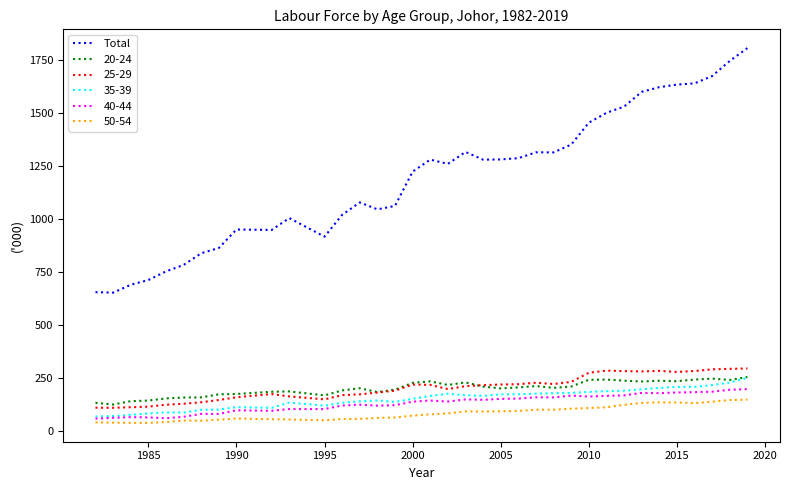

True or false: Total and 40-44 intersect in this chart.

False